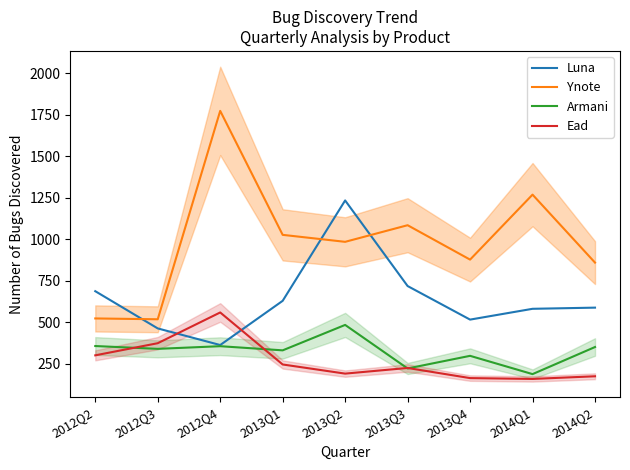

Where is the first local minimum for Luna?

2012Q4